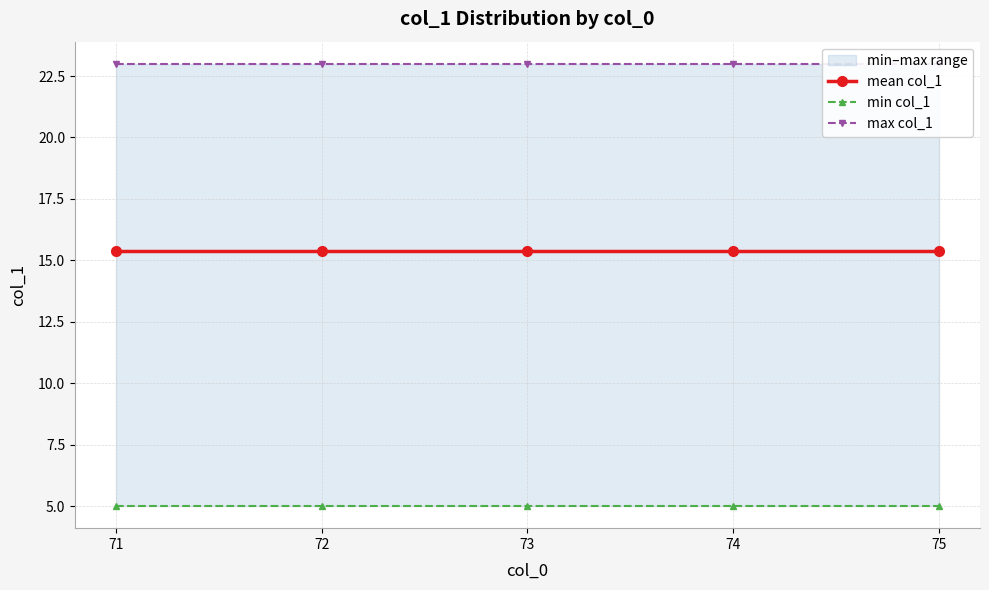

What is the value of the max col_1 point at the 2nd from the left?

23.0